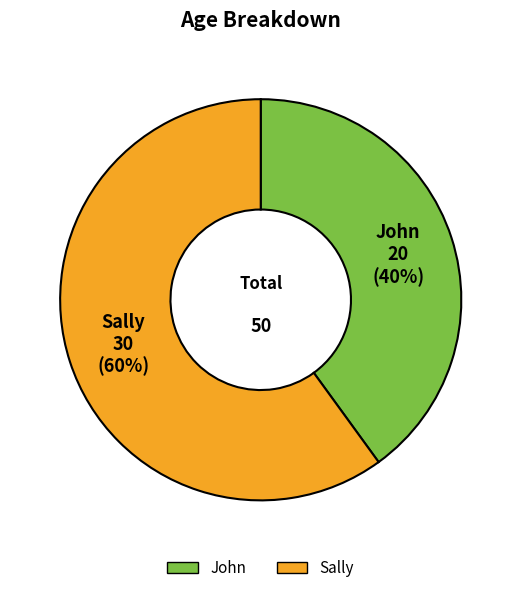

Which slice is the smallest?

John